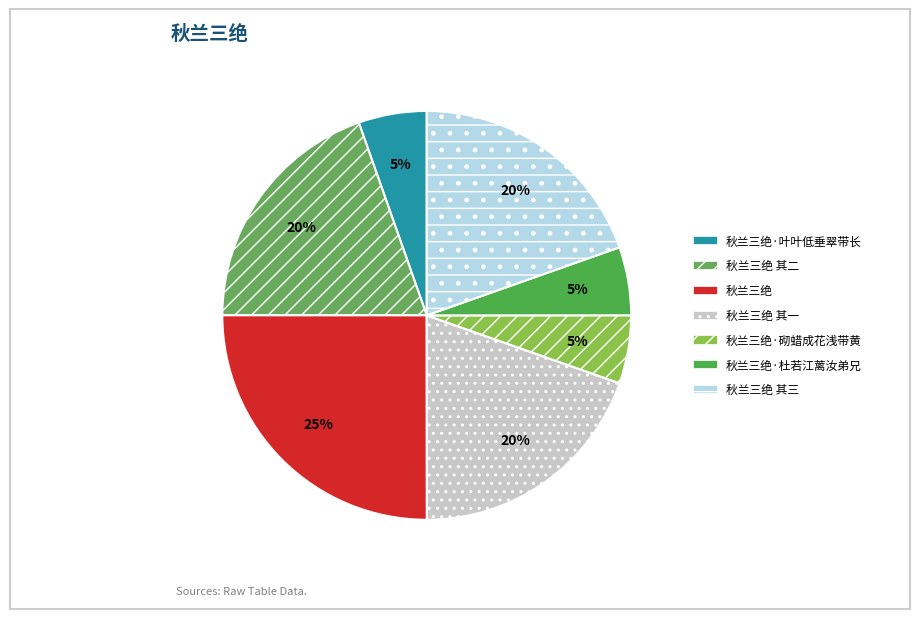

Rank the categories by value from highest to lowest.

秋兰三绝, 秋兰三绝 其二, 秋兰三绝 其一, 秋兰三绝 其三, 秋兰三绝·叶叶低垂翠带长, 秋兰三绝·砌蜡成花浅带黄, 秋兰三绝·杜若江蓠汝弟兄